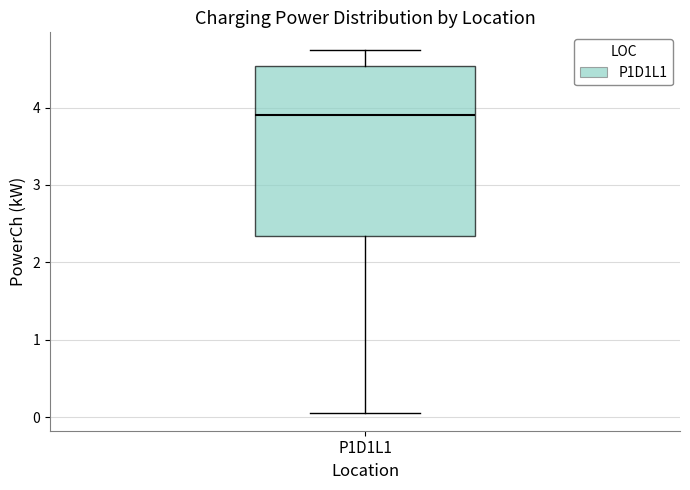

Where does the upper whisker of the box for P1D1L1 end on the y-axis? The values are not printed on the chart, so give them approximately, as read against the axis.

4.7